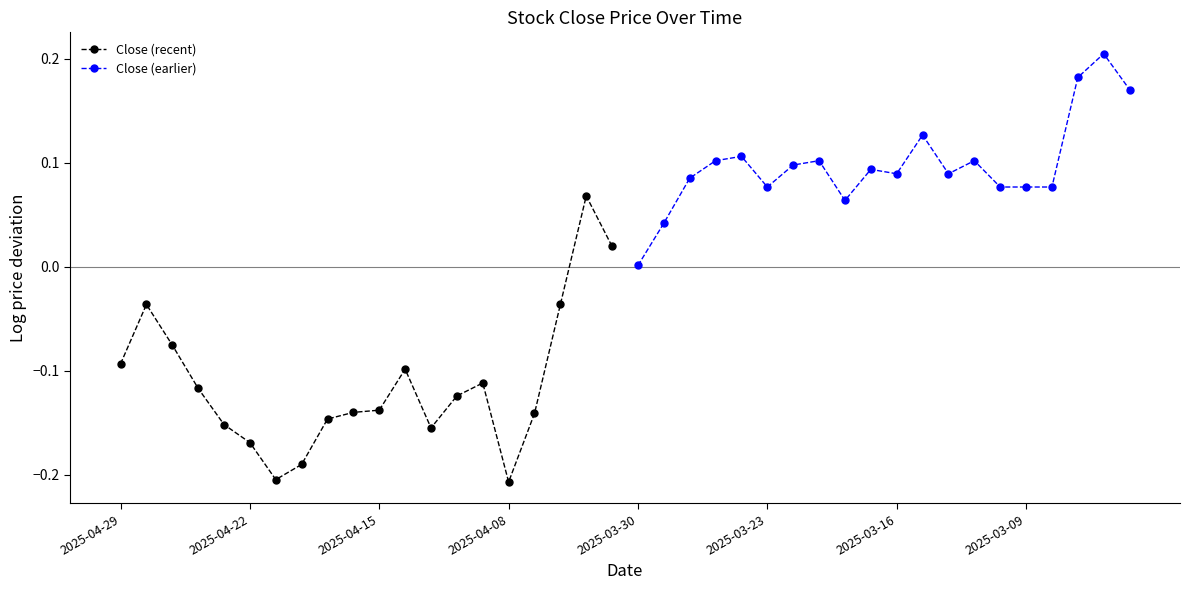

At which category does Close (earlier) reach its first local valley?

2025-03-23